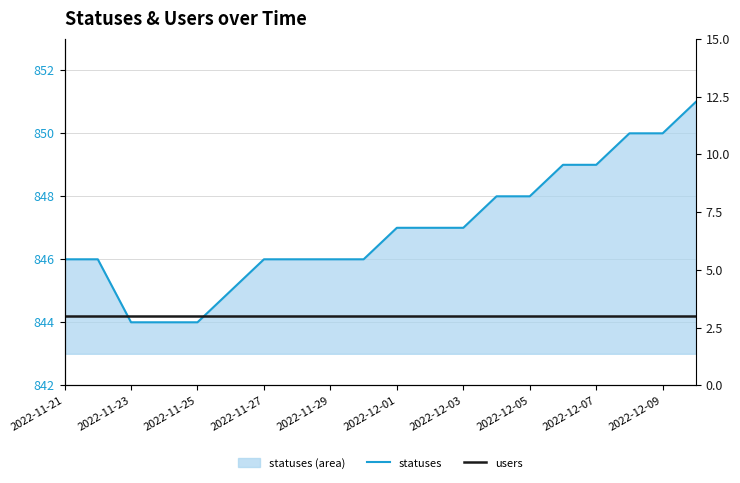

What is the average value of the users series?

3